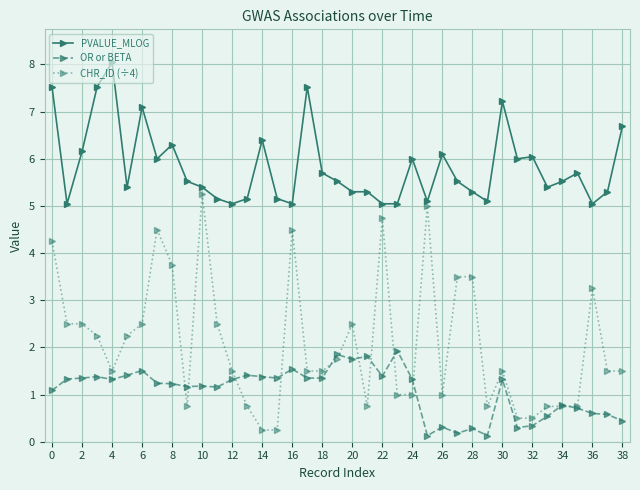

Does the chart have visible grid lines?

Yes